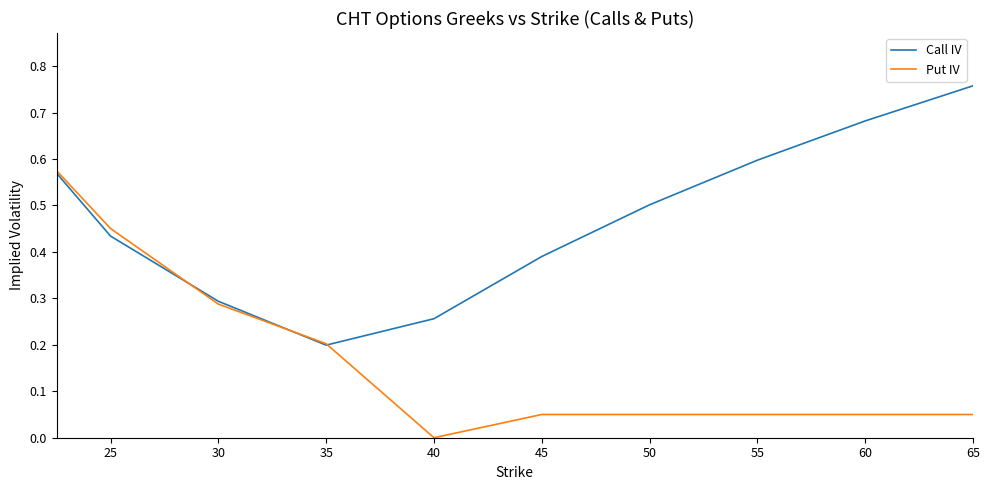

Which series has the largest total across all categories?

Call IV